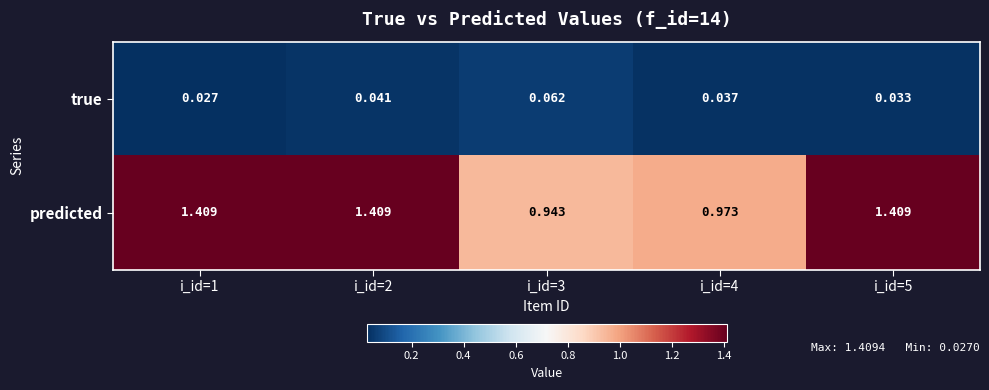

Is the value of true at i_id=1 greater than the value of predicted at i_id=1?

No